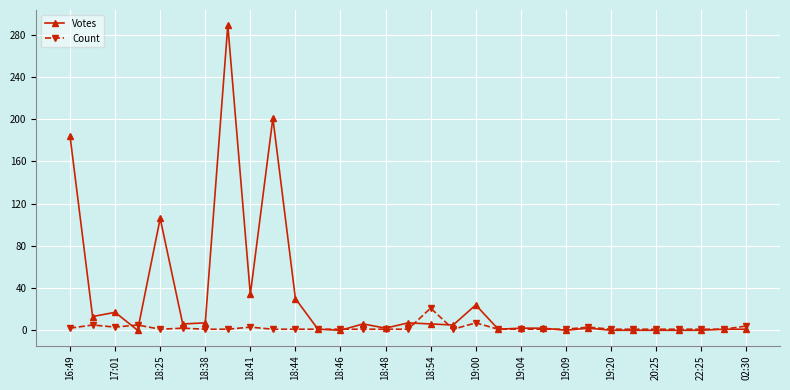

Does the chart have visible grid lines?

Yes